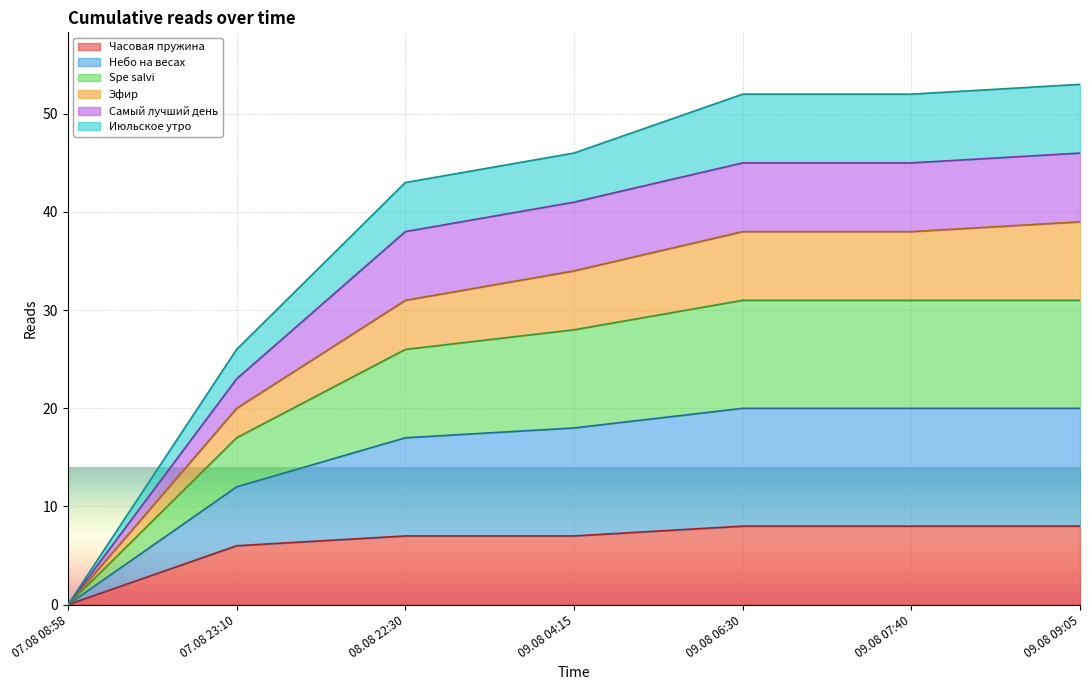

How many lines are shown in the chart?

6